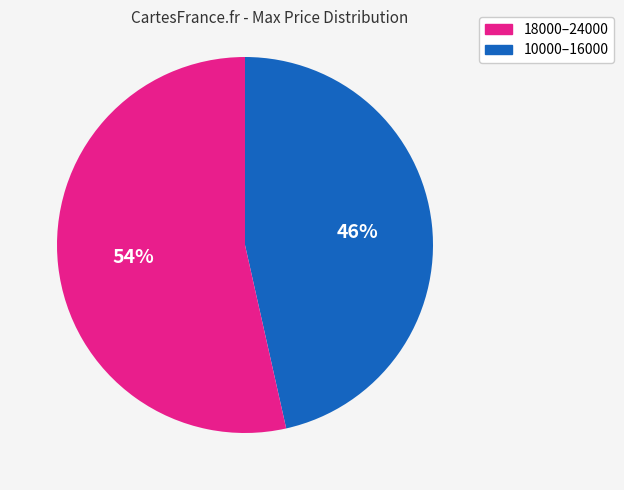

Does any single category account for the majority?

Yes